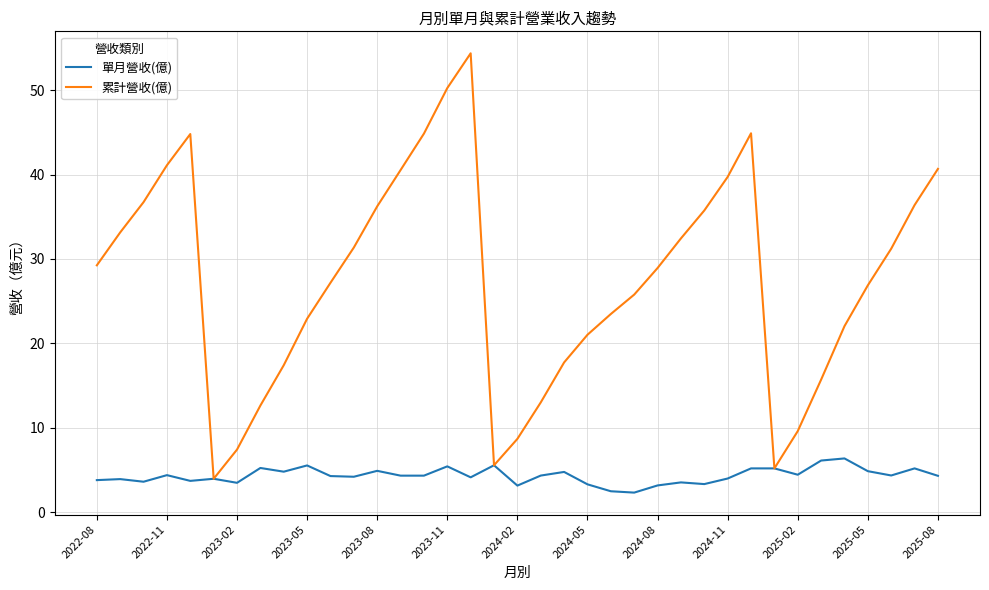

What is the greatest value displayed?

54.4